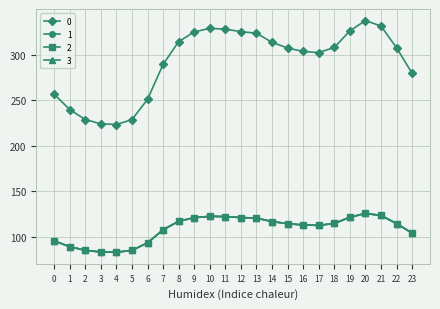

Is this an area chart (filled region under the line)?

No